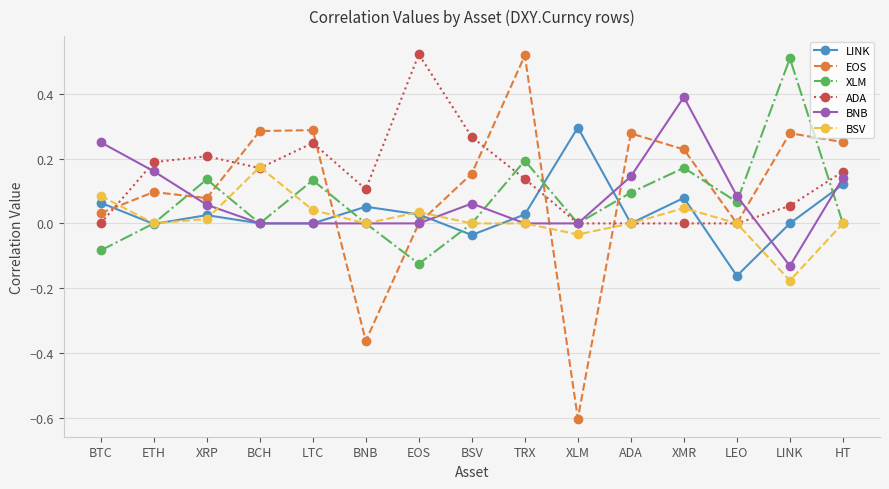

True or false: ADA has a value of 0.1 at HT.

False